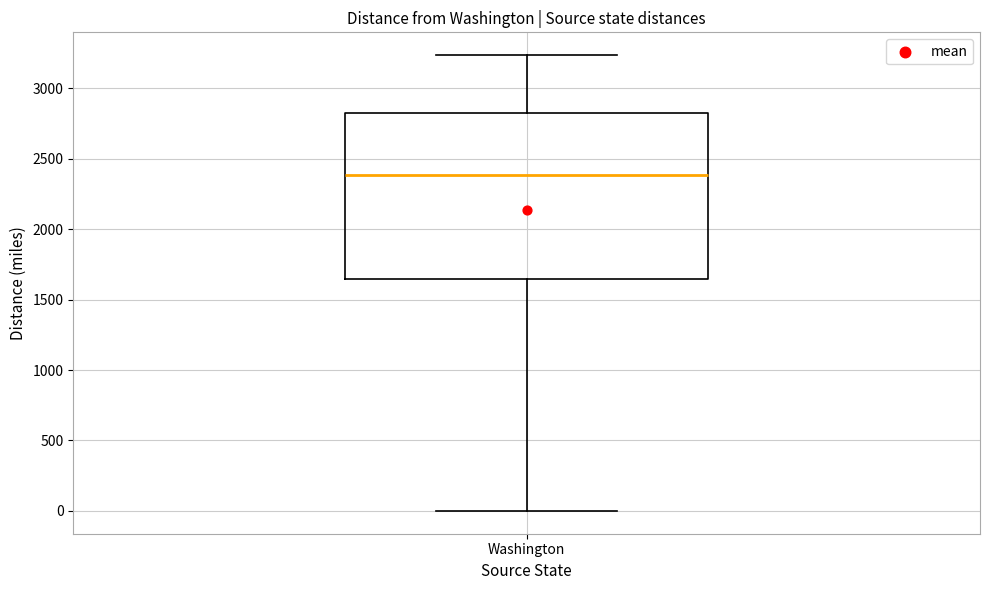

Transcribe this box plot: give where the median line is, the range the box spans, and where the two whiskers end, as read against the y-axis. The values are not printed on the chart, so give them approximately, as read against the axis.

median 2400, box 1650 to 2850, whiskers 0 to 3250